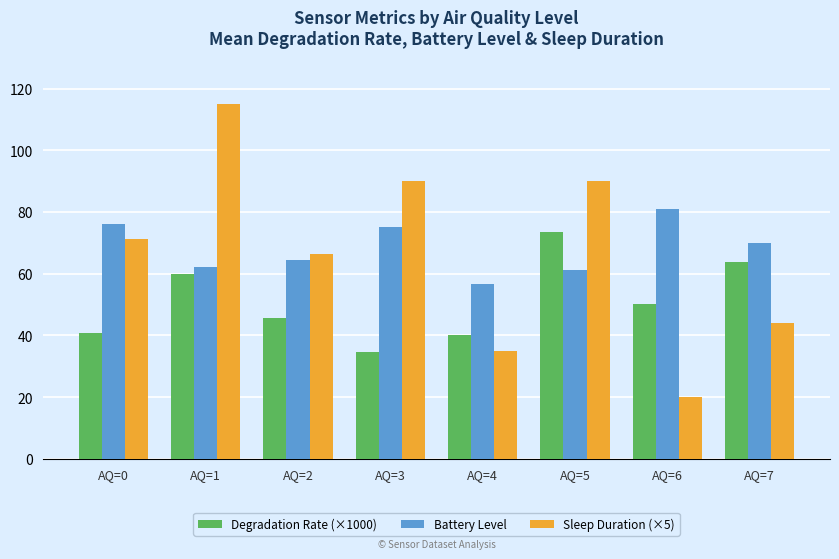

Which series has the largest total across all categories?

Battery Level